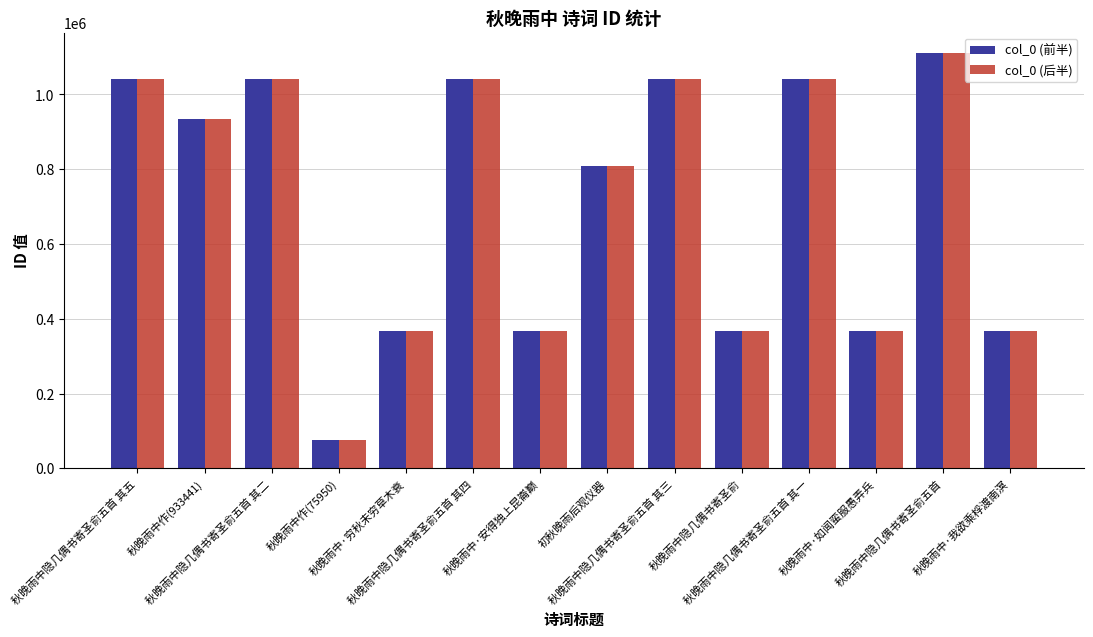

What position from the left is 秋晚雨中隐几偶书寄圣俞五首?

13